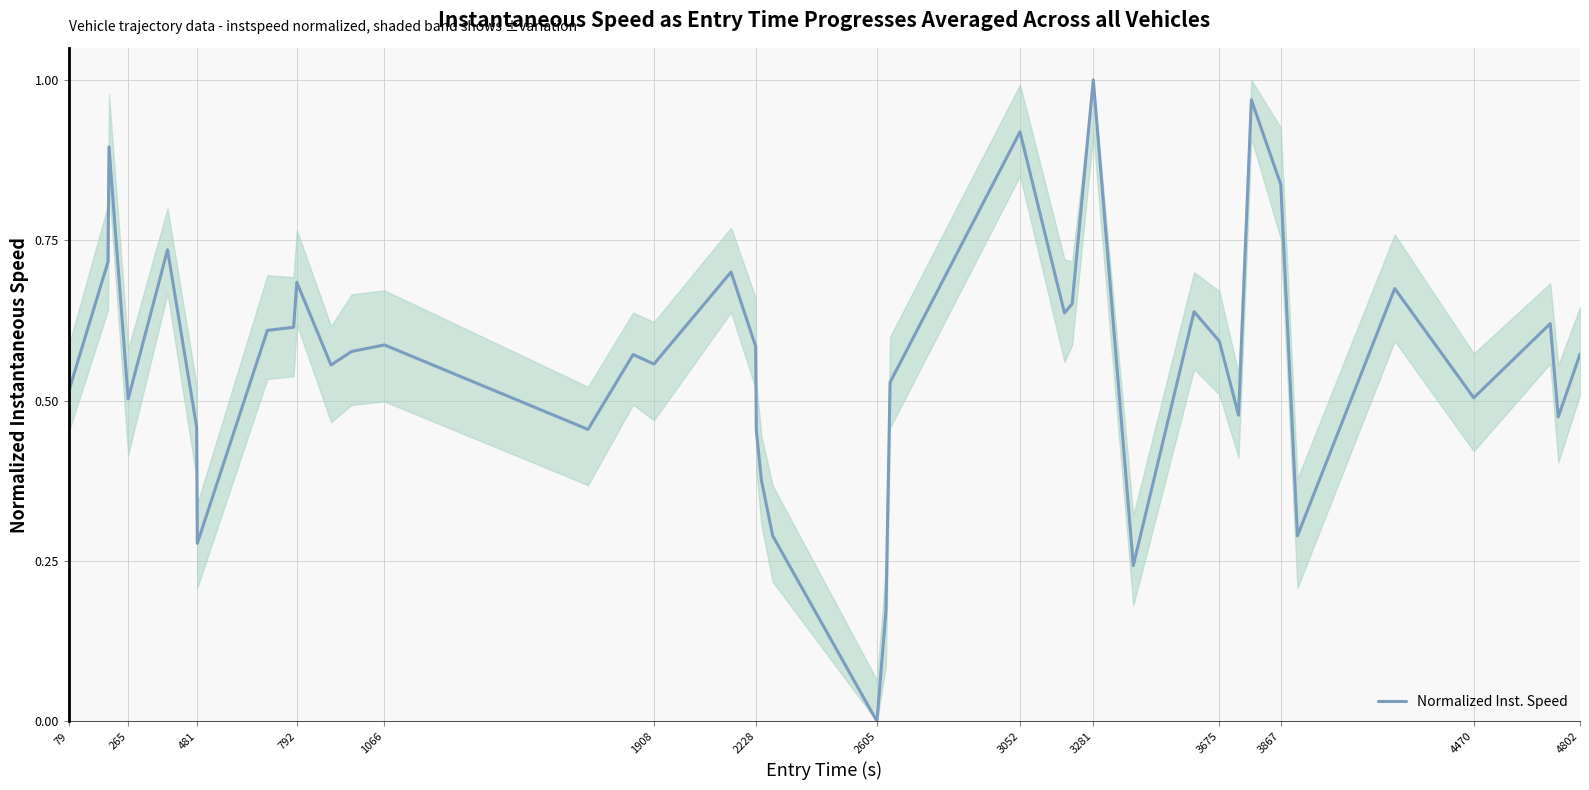

Where is the first local minimum?

265